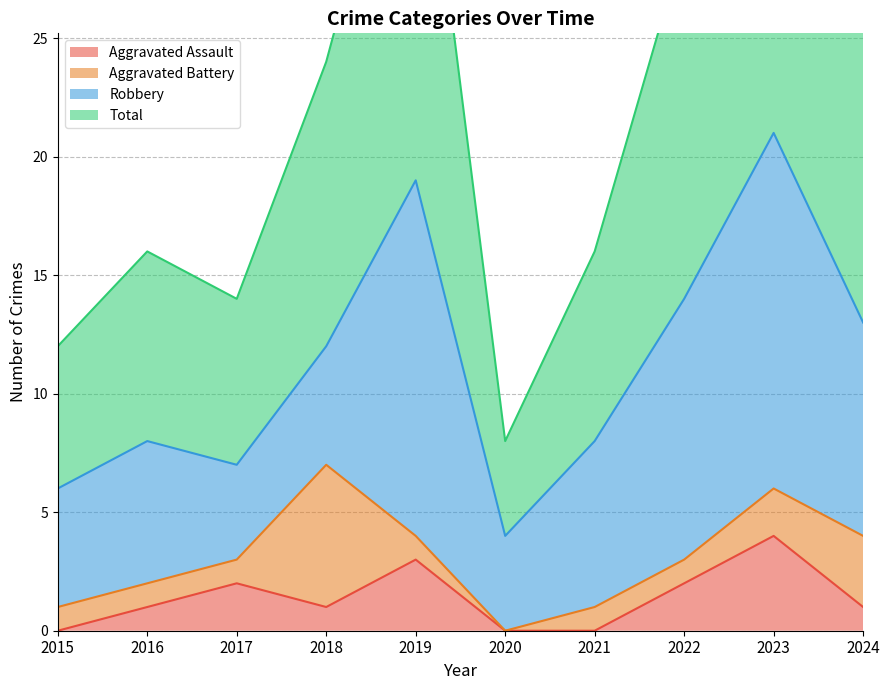

How many data points in Total are above 24?

4